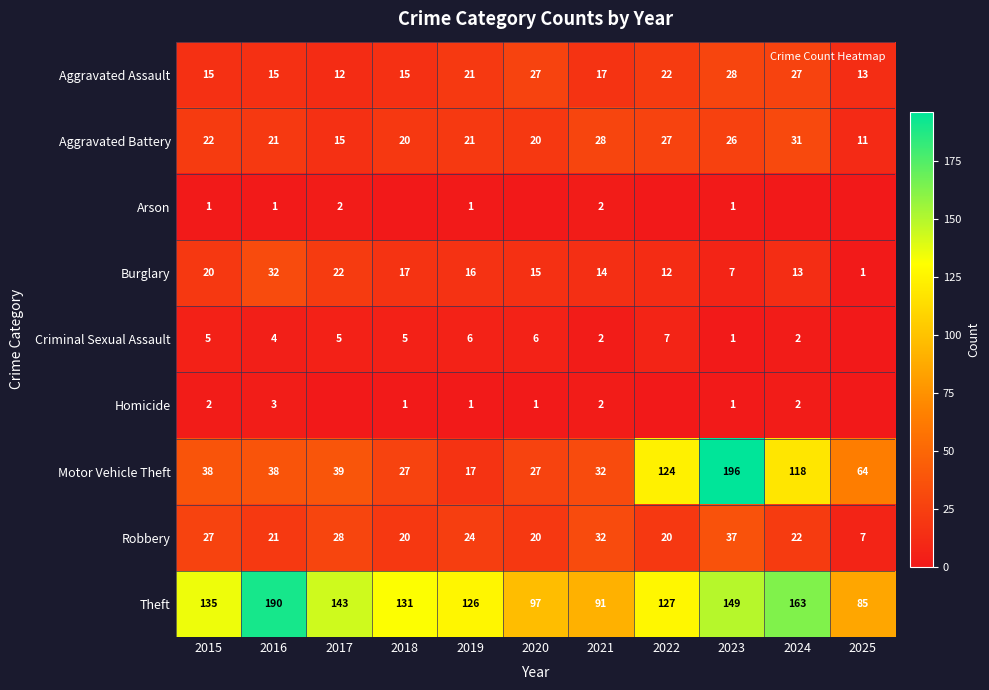

Where does the Aggravated Assault series first go above 17?

2019